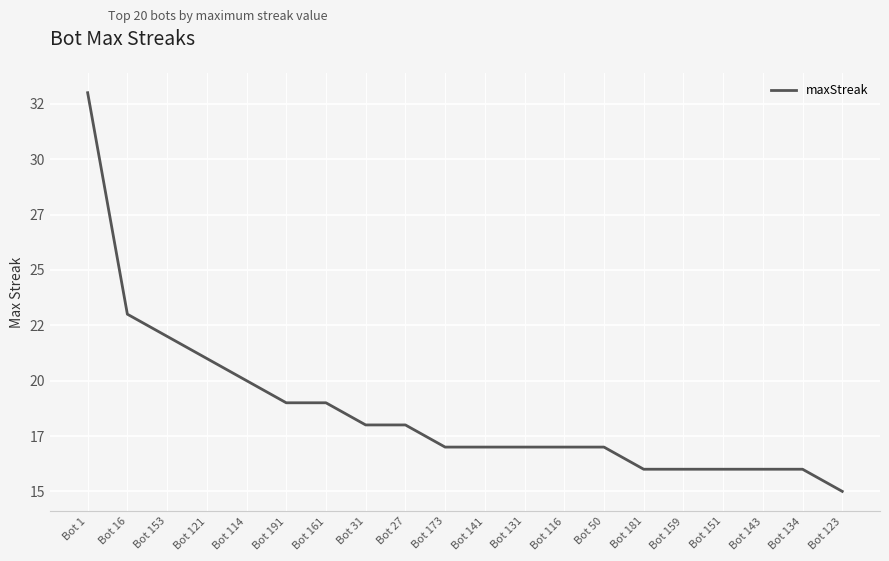

What value does the data have at Bot 50, to the nearest 5?

15